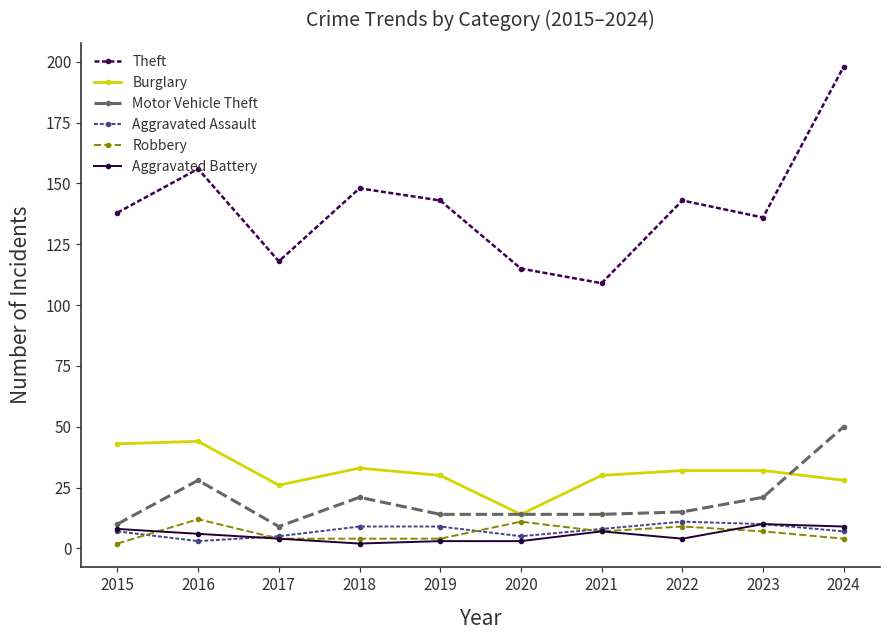

Between 2015 and 2020, which series saw the biggest shift?

Burglary